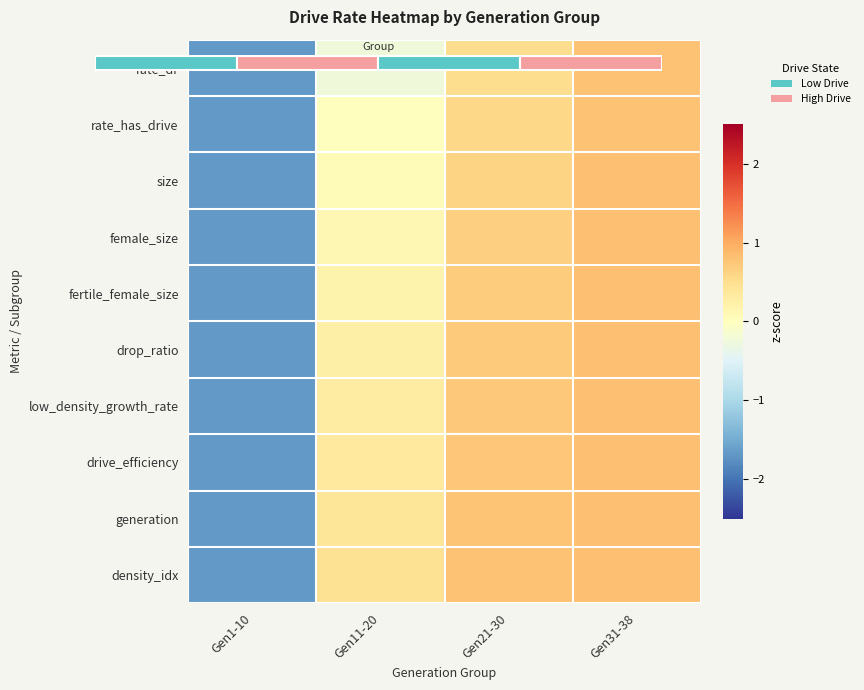

Rank the categories by density_idx value from lowest to highest.

Gen1-10, Gen11-20, Gen21-30, Gen31-38